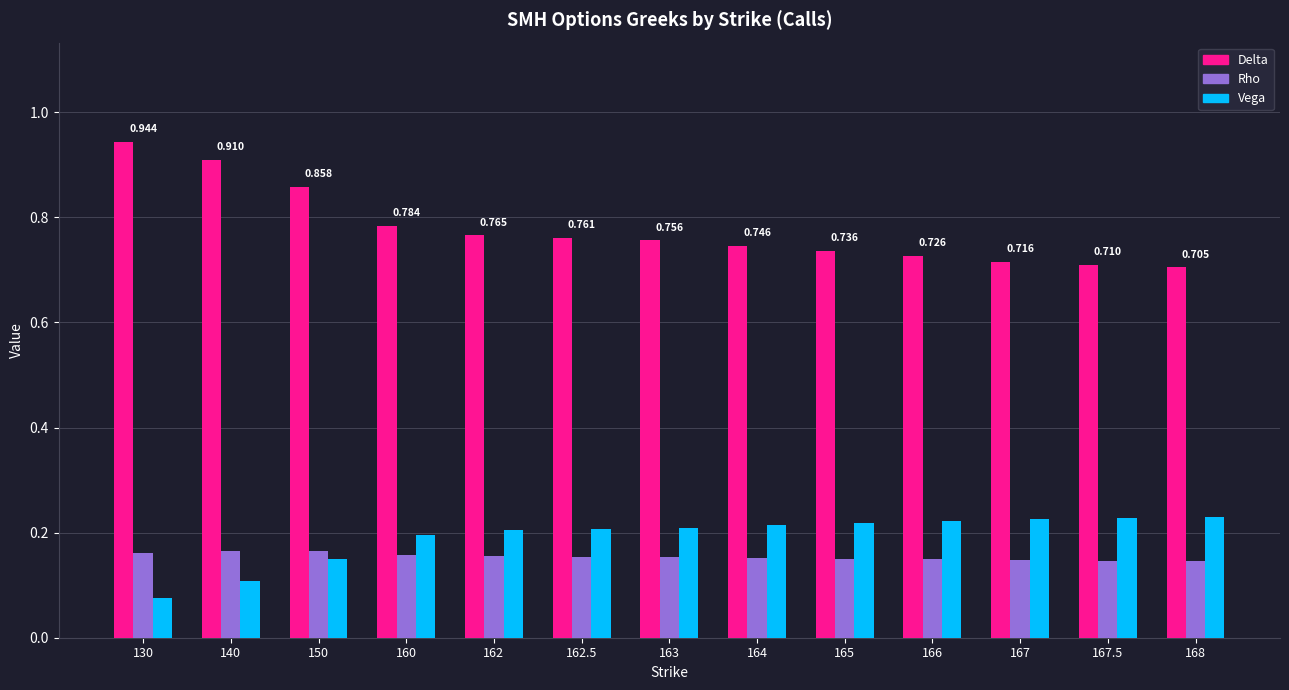

Rank the series by their maximum value, from lowest to highest.

Rho, Vega, Delta